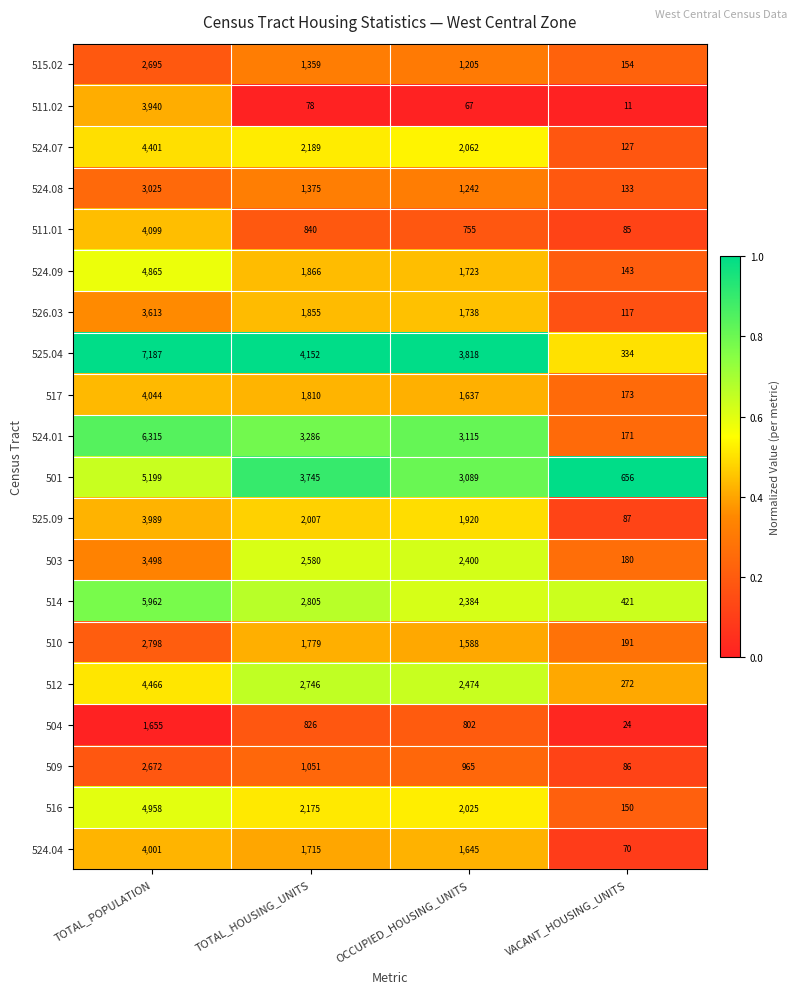

List the series in order of their peak value, lowest first.

504, 509, 515.02, 510, 524.08, 503, 526.03, 511.02, 525.09, 524.04, 517, 511.01, 524.07, 512, 524.09, 516, 501, 514, 524.01, 525.04